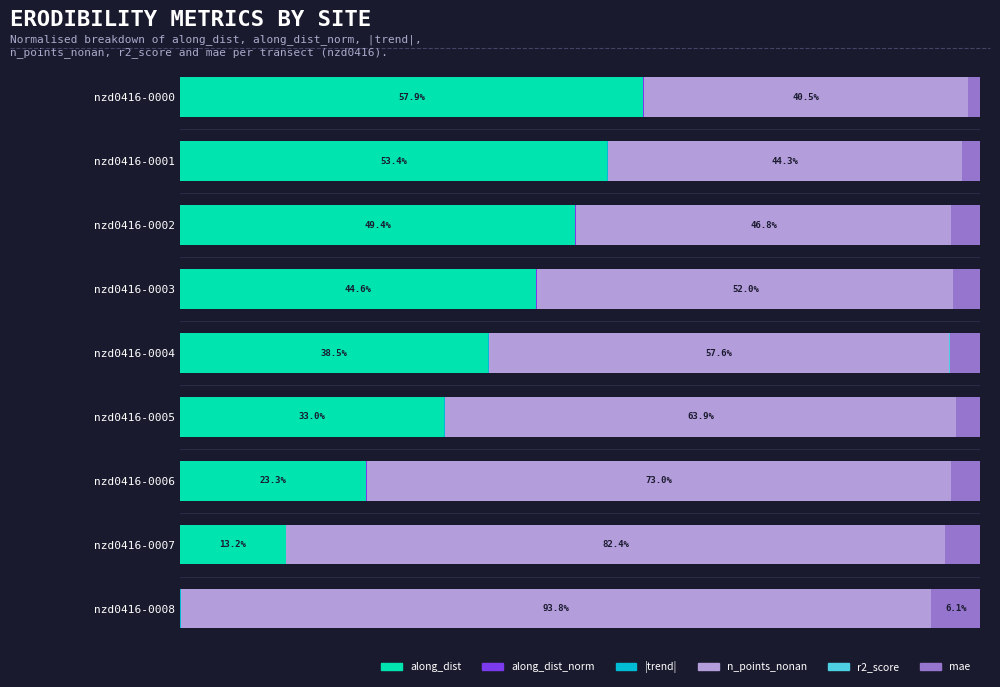

List the series in order of their peak value, lowest first.

r2_score, along_dist_norm, |trend|, mae, along_dist, n_points_nonan